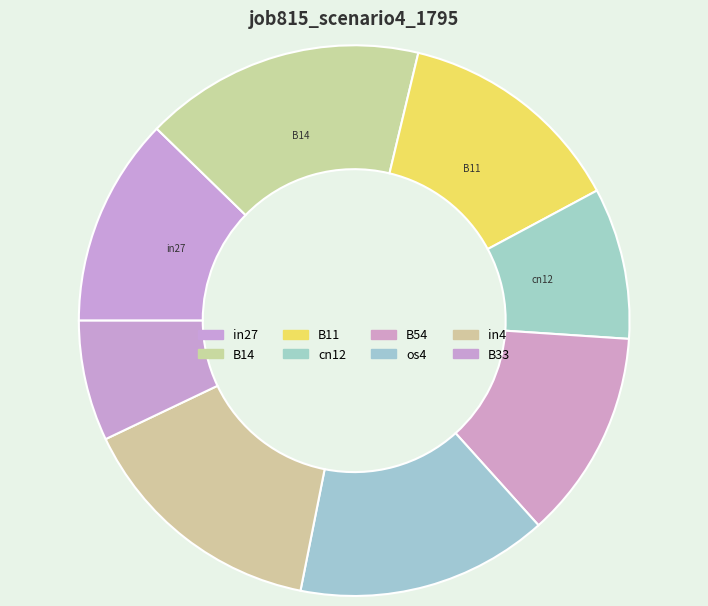

Count the number of slices in the pie.

8